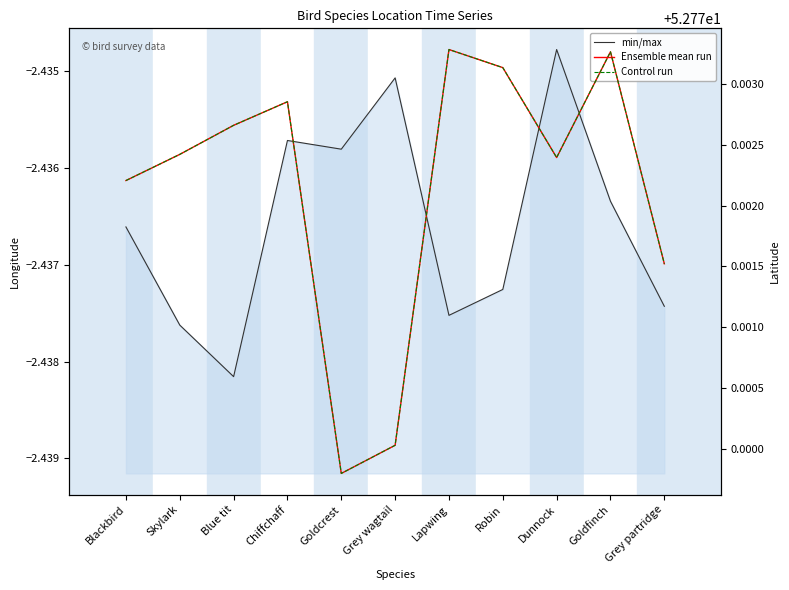

What is the difference between the highest and lowest values at Chiffchaff?

55.2